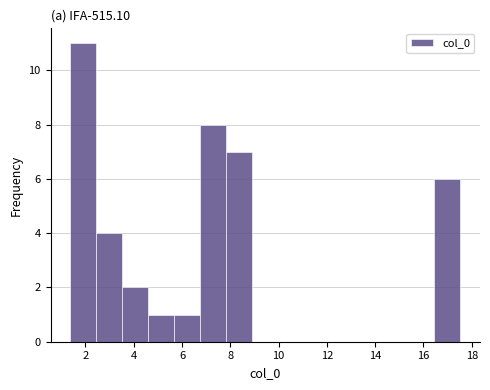

Reading left to right, transcribe this chart: for each bar, give the range it covers on the x-axis and its height. Neither the bar edges nor the heights are printed on the chart, so give them approximately, as read against the axes.

1.4 to 2.4: 11
2.4 to 3.6: 4
3.6 to 4.6: 2
4.6 to 5.6: 1
5.6 to 6.8: 1
6.8 to 7.8: 8
7.8 to 9.0: 7
9.0 to 10.0: 0
10.0 to 11.0: 0
11.0 to 12.2: 0
12.2 to 13.2: 0
13.2 to 14.2: 0
14.2 to 15.4: 0
15.4 to 16.4: 0
16.4 to 17.6: 6